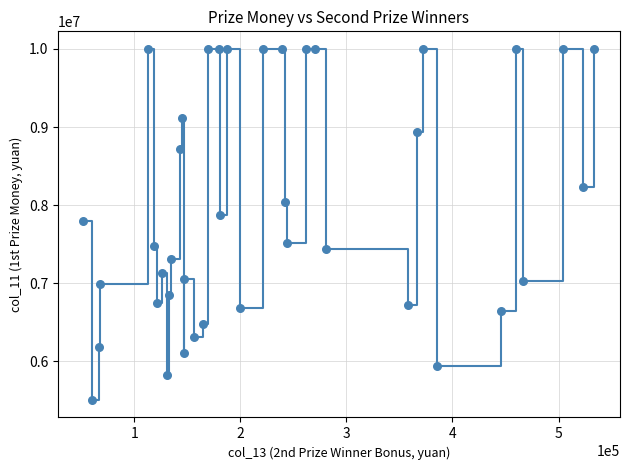

What is the maximum value shown in the chart?

10000000